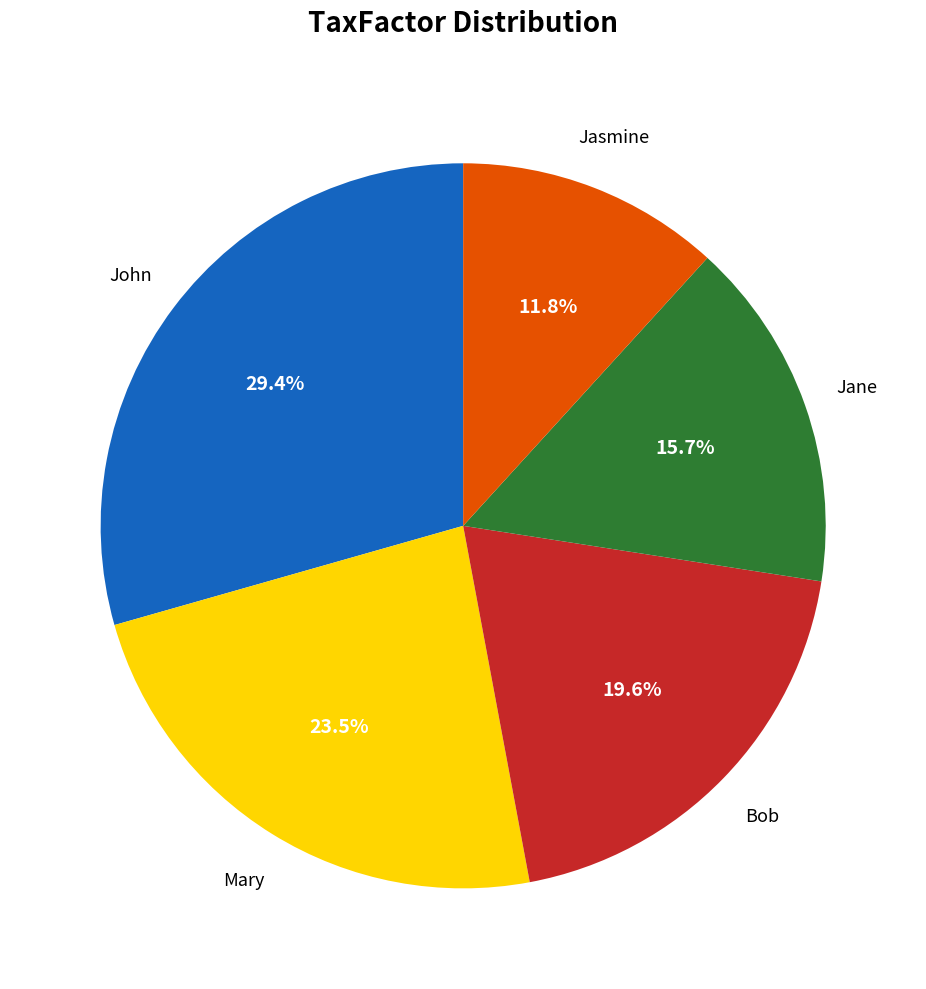

Is there a majority slice in this chart?

No